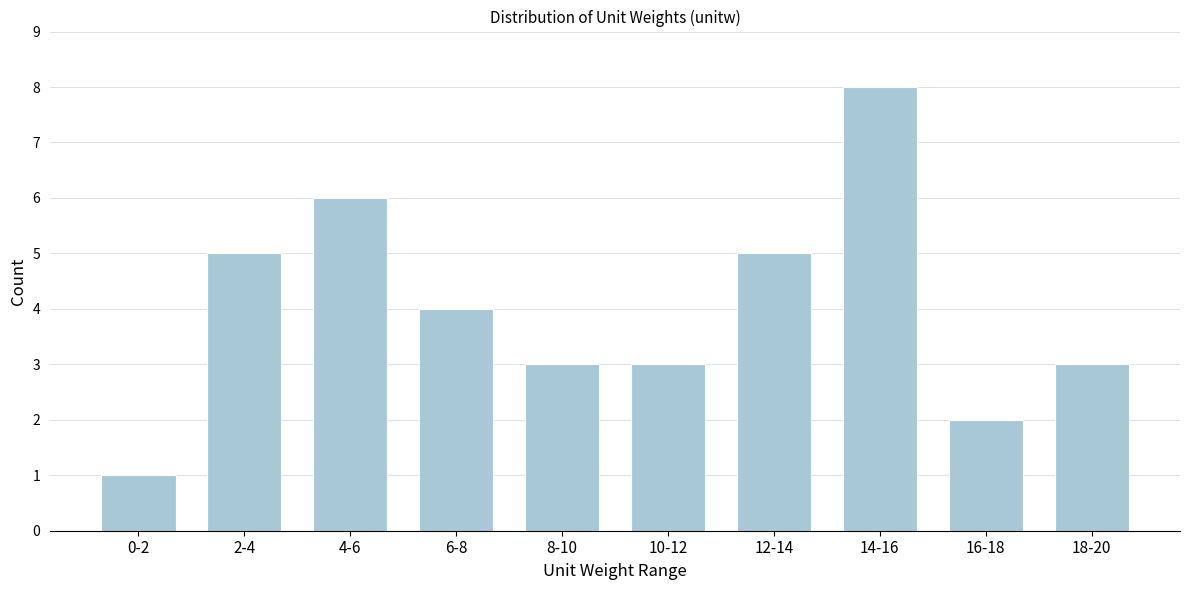

Reading left to right, transcribe all the data shown in this chart.

0-2=1	2-4=5	4-6=6	6-8=4	8-10=3	10-12=3	12-14=5	14-16=8	16-18=2	18-20=3